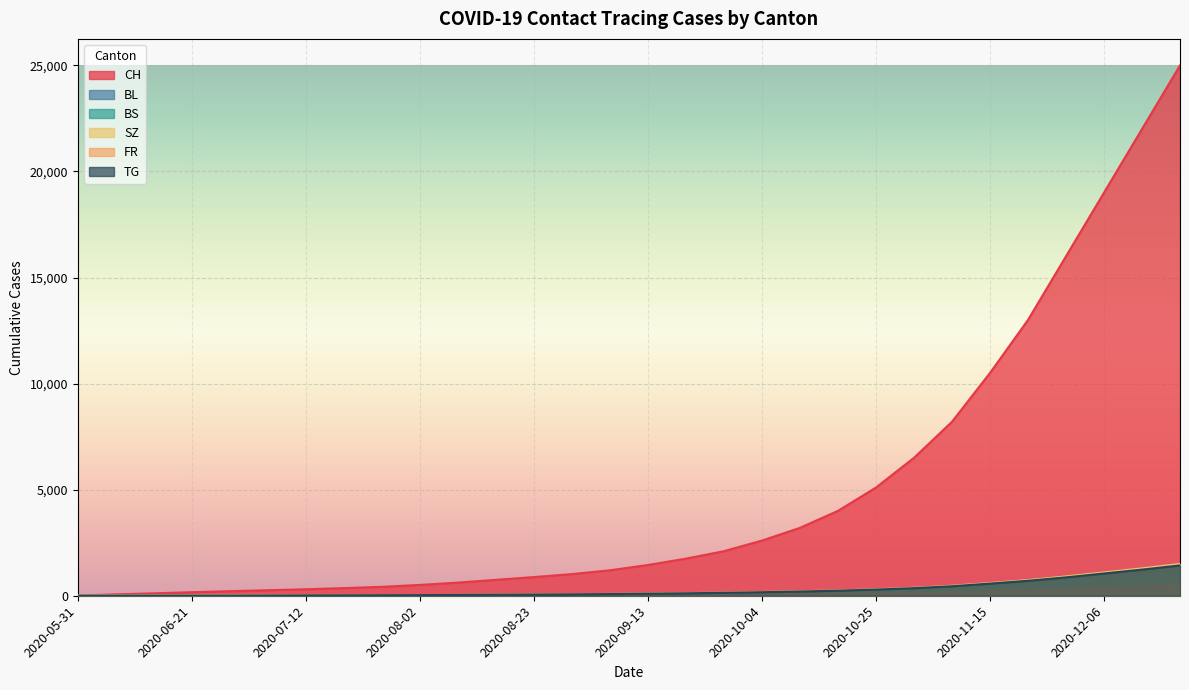

Reading right to left, extract all data points from this chart.

CH: 2020-12-20=25000	2020-12-13=22000	2020-12-06=19000	2020-11-29=16000	2020-11-22=13000	2020-11-15=10500	2020-11-08=8200	2020-11-01=6500	2020-10-25=5100	2020-10-18=4000	2020-10-11=3200	2020-10-04=2600	2020-09-27=2100	2020-09-20=1750	2020-09-13=1450	2020-09-06=1200	2020-08-30=1020	2020-08-23=880	2020-08-16=750	2020-08-09=620	2020-08-02=510	2020-07-26=420	2020-07-19=360	2020-07-12=305	2020-07-05=260	2020-06-28=215	2020-06-21=167	2020-06-14=114	2020-06-07=66	2020-05-31=0
BL: 2020-12-20=1280	2020-12-13=1100	2020-12-06=940	2020-11-29=780	2020-11-22=630	2020-11-15=510	2020-11-08=400	2020-11-01=320	2020-10-25=260	2020-10-18=210	2020-10-11=175	2020-10-04=145	2020-09-27=120	2020-09-20=100	2020-09-13=85	2020-09-06=70	2020-08-30=58	2020-08-23=48	2020-08-16=40	2020-08-09=33	2020-08-02=27	2020-07-26=23	2020-07-19=20	2020-07-12=18	2020-07-05=14	2020-06-28=10	2020-06-21=8	2020-06-14=6	2020-06-07=2	2020-05-31=0
BS: 2020-12-20=1080	2020-12-13=930	2020-12-06=790	2020-11-29=650	2020-11-22=530	2020-11-15=430	2020-11-08=340	2020-11-01=270	2020-10-25=220	2020-10-18=180	2020-10-11=150	2020-10-04=125	2020-09-27=105	2020-09-20=88	2020-09-13=73	2020-09-06=60	2020-08-30=50	2020-08-23=41	2020-08-16=34	2020-08-09=28	2020-08-02=23	2020-07-26=19	2020-07-19=16	2020-07-12=14	2020-07-05=12	2020-06-28=11	2020-06-21=11	2020-06-14=9	2020-06-07=3	2020-05-31=0
SZ: 2020-12-20=1500	2020-12-13=1290	2020-12-06=1100	2020-11-29=910	2020-11-22=740	2020-11-15=600	2020-11-08=470	2020-11-01=375	2020-10-25=305	2020-10-18=250	2020-10-11=210	2020-10-04=175	2020-09-27=146	2020-09-20=122	2020-09-13=102	2020-09-06=85	2020-08-30=70	2020-08-23=57	2020-08-16=47	2020-08-09=38	2020-08-02=30	2020-07-26=25	2020-07-19=20	2020-07-12=17	2020-07-05=9	2020-06-28=1	2020-06-21=1	2020-06-14=0	2020-06-07=0	2020-05-31=0
FR: 2020-12-20=500	2020-12-13=430	2020-12-06=365	2020-11-29=300	2020-11-22=245	2020-11-15=200	2020-11-08=160	2020-11-01=130	2020-10-25=105	2020-10-18=86	2020-10-11=70	2020-10-04=57	2020-09-27=46	2020-09-20=37	2020-09-13=30	2020-09-06=24	2020-08-30=19	2020-08-23=15	2020-08-16=12	2020-08-09=9	2020-08-02=7	2020-07-26=5	2020-07-19=4	2020-07-12=3	2020-07-05=2	2020-06-28=2	2020-06-21=1	2020-06-14=0	2020-06-07=0	2020-05-31=0
TG: 2020-12-20=1430	2020-12-13=1232	2020-12-06=1049	2020-11-29=866	2020-11-22=706	2020-11-15=572	2020-11-08=448	2020-11-01=358	2020-10-25=292	2020-10-18=240	2020-10-11=200	2020-10-04=167	2020-09-27=139	2020-09-20=116	2020-09-13=97	2020-09-06=80	2020-08-30=67	2020-08-23=55	2020-08-16=45	2020-08-09=37	2020-08-02=30	2020-07-26=25	2020-07-19=20	2020-07-12=17	2020-07-05=9	2020-06-28=1	2020-06-21=1	2020-06-14=0	2020-06-07=0	2020-05-31=0